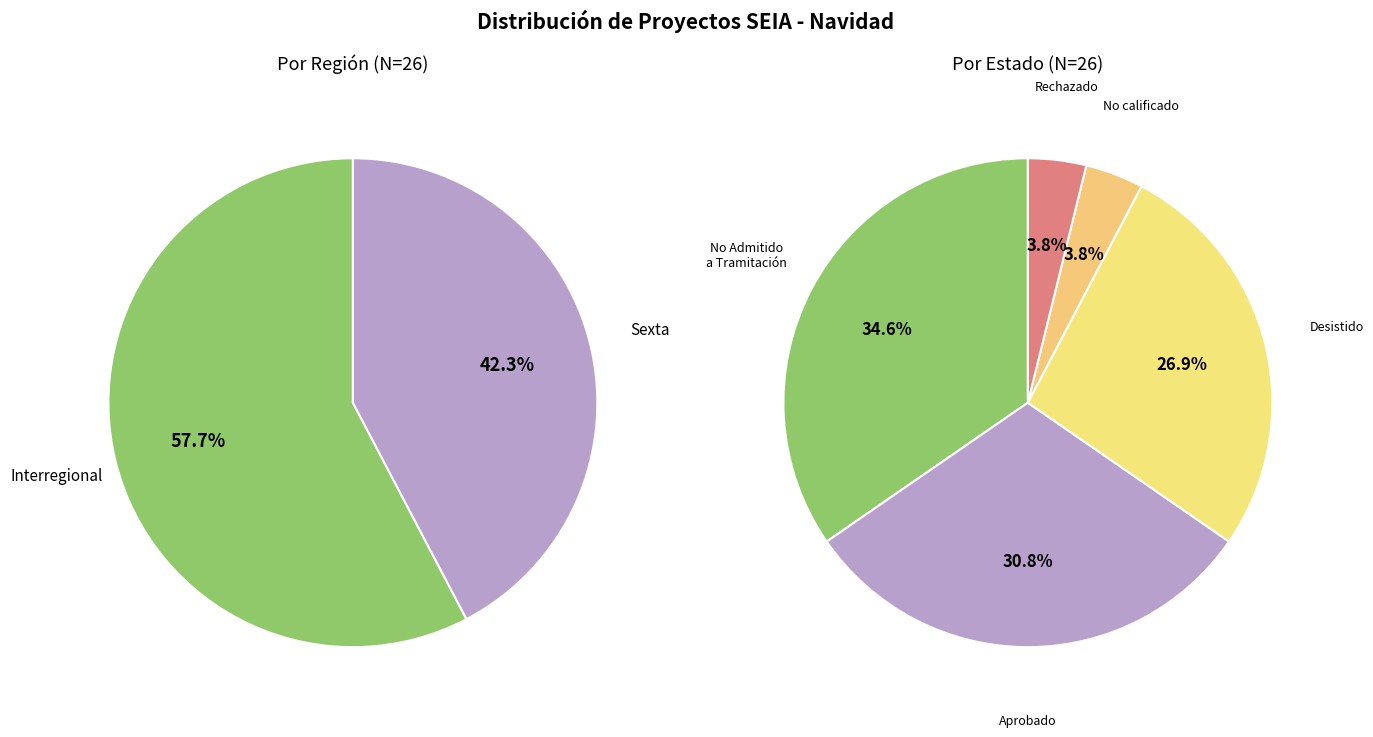

Is it true that Sexta is 40% of the pie?

False